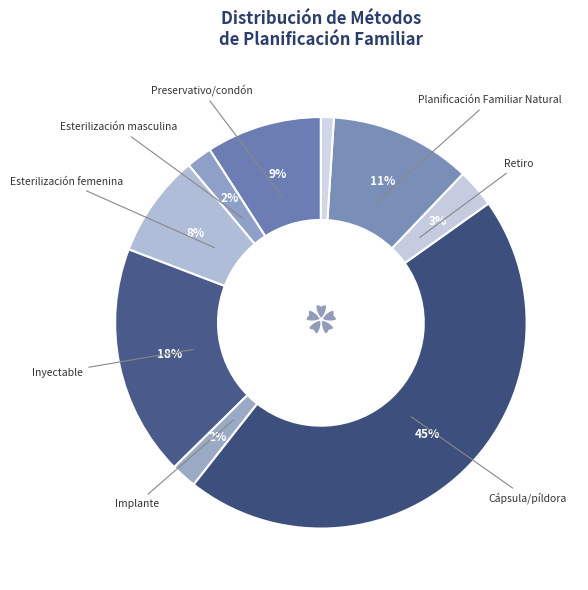

What is the largest slice in the pie chart?

Cápsula/píldora